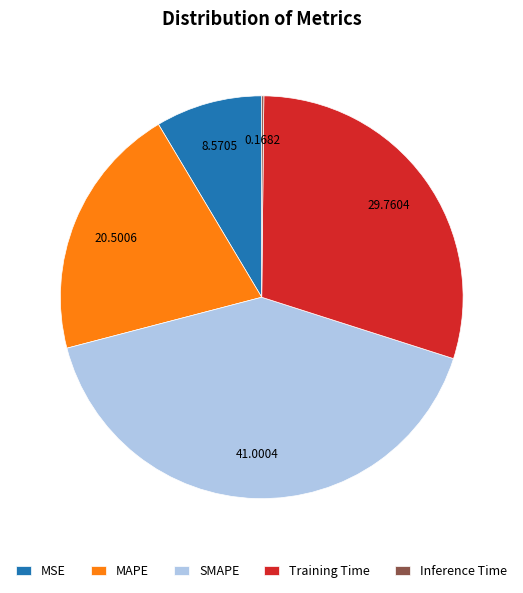

Is the sum of MSE and Training Time greater than half?

No